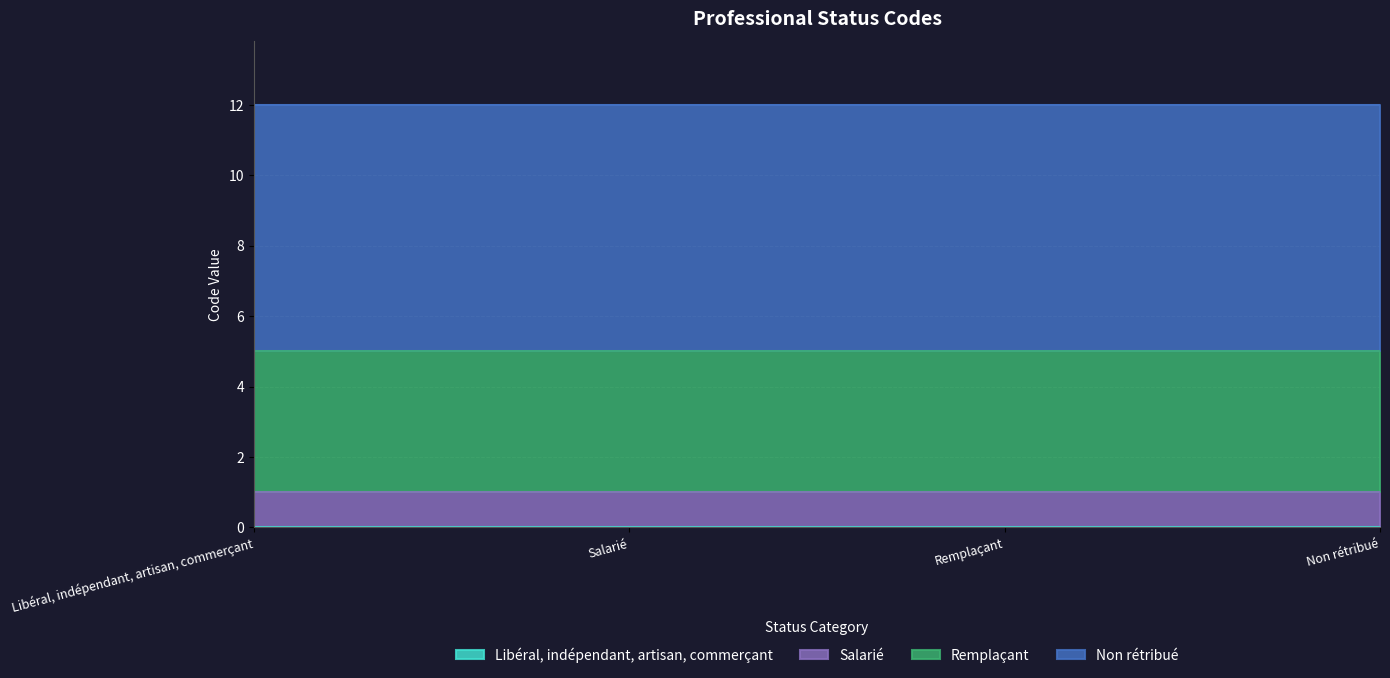

Which category has the highest value across all series?

Non rétribué